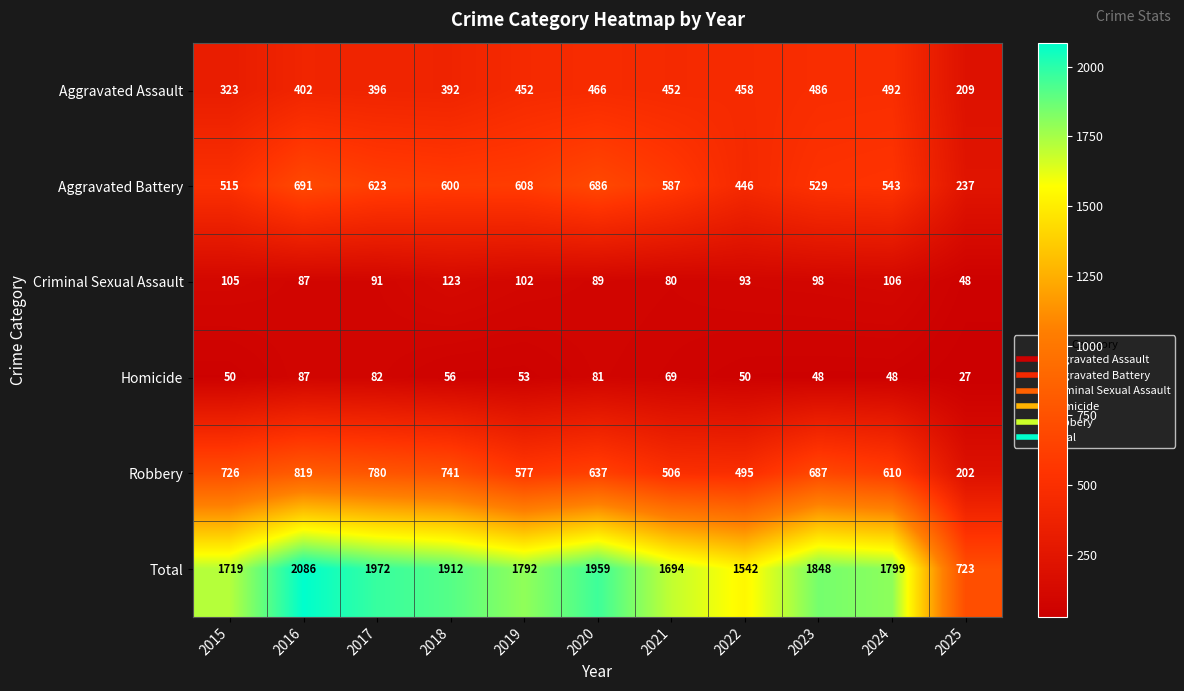

Where is Criminal Sexual Assault nearest to the value 85?

2016